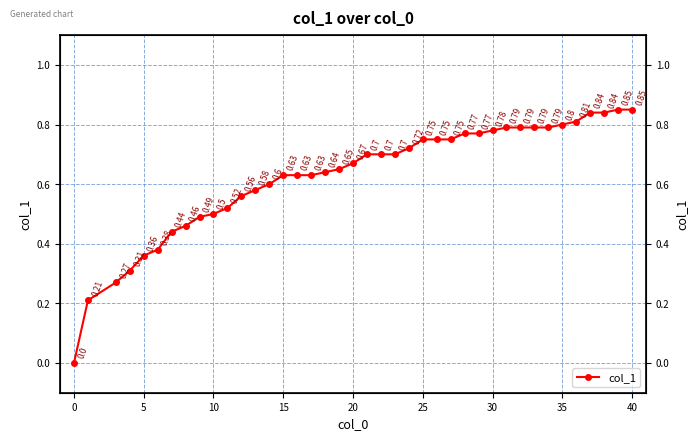

How many series are shown in this chart?

1